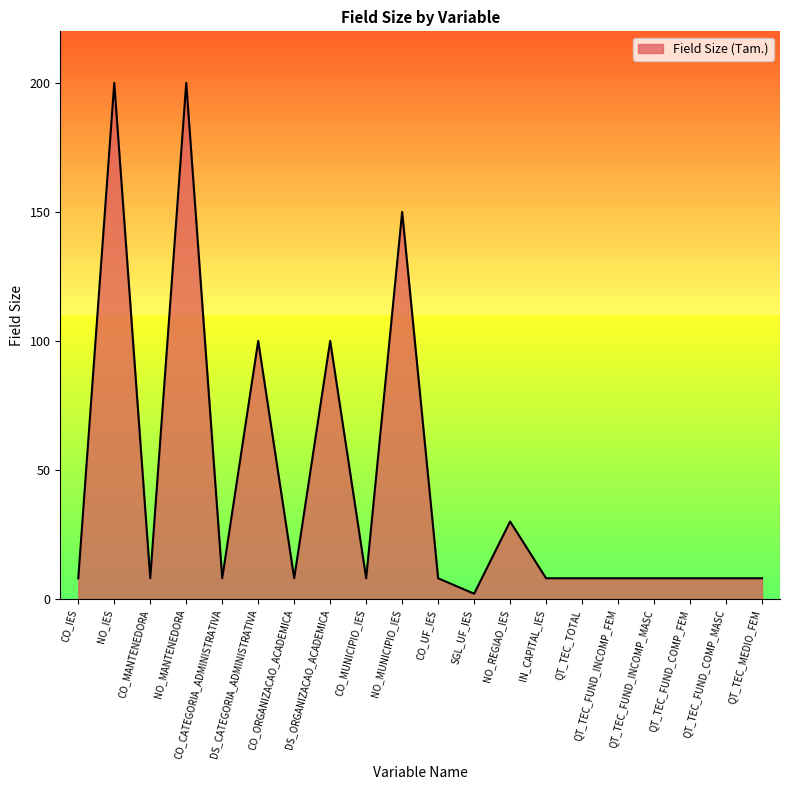

What is the smallest value displayed?

2